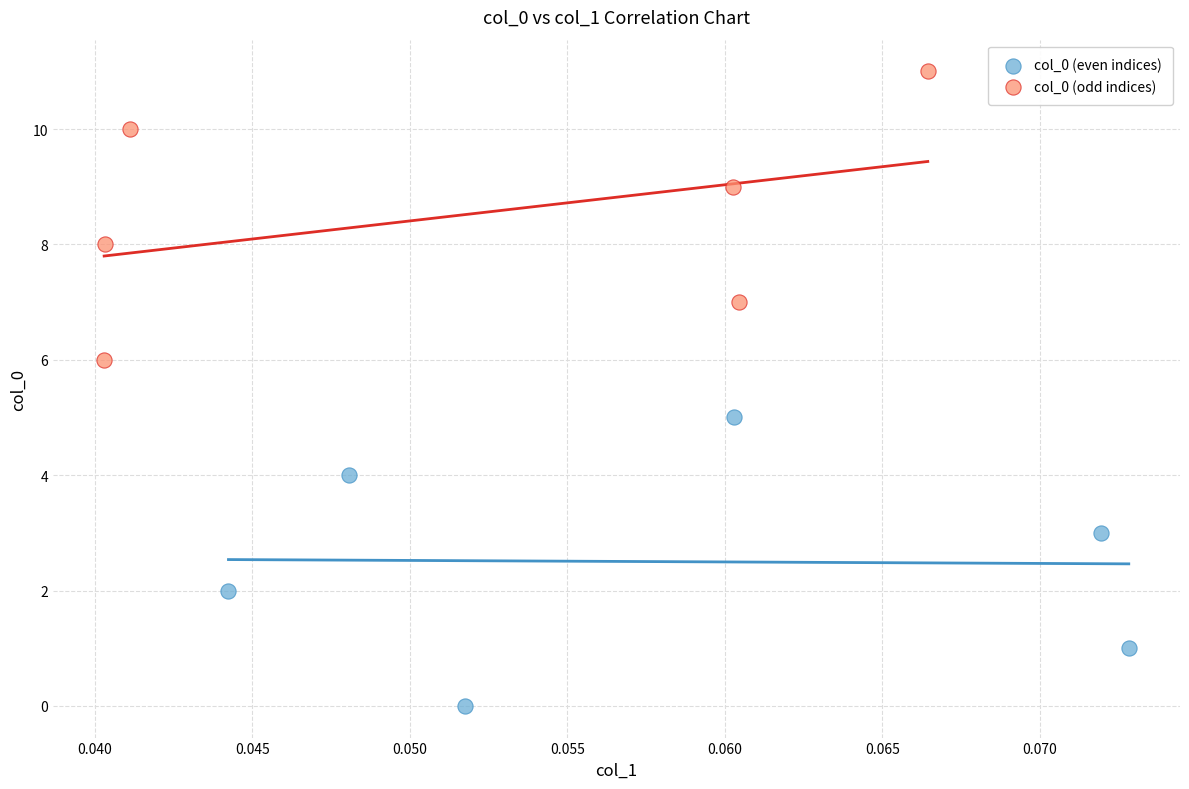

Which series reaches the maximum Y coordinate?

col_0 (odd indices)